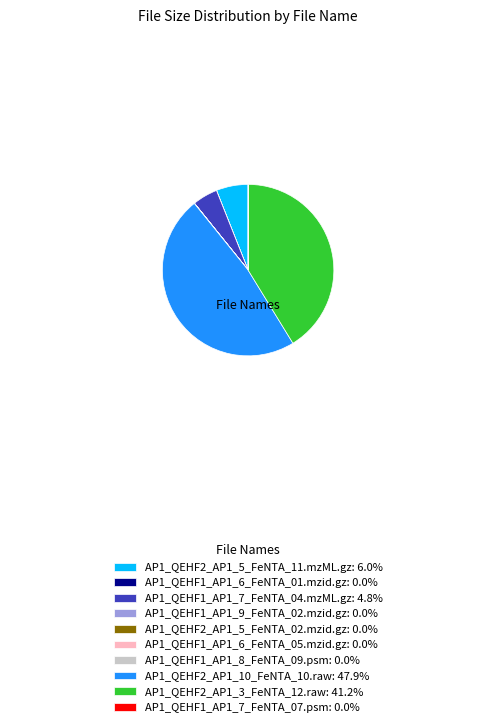

Approximately how many times larger is the value at AP1_QEHF2_AP1_10_FeNTA_10.raw: 47.9% compared to AP1_QEHF2_AP1_3_FeNTA_12.raw: 41.2%?

1.2